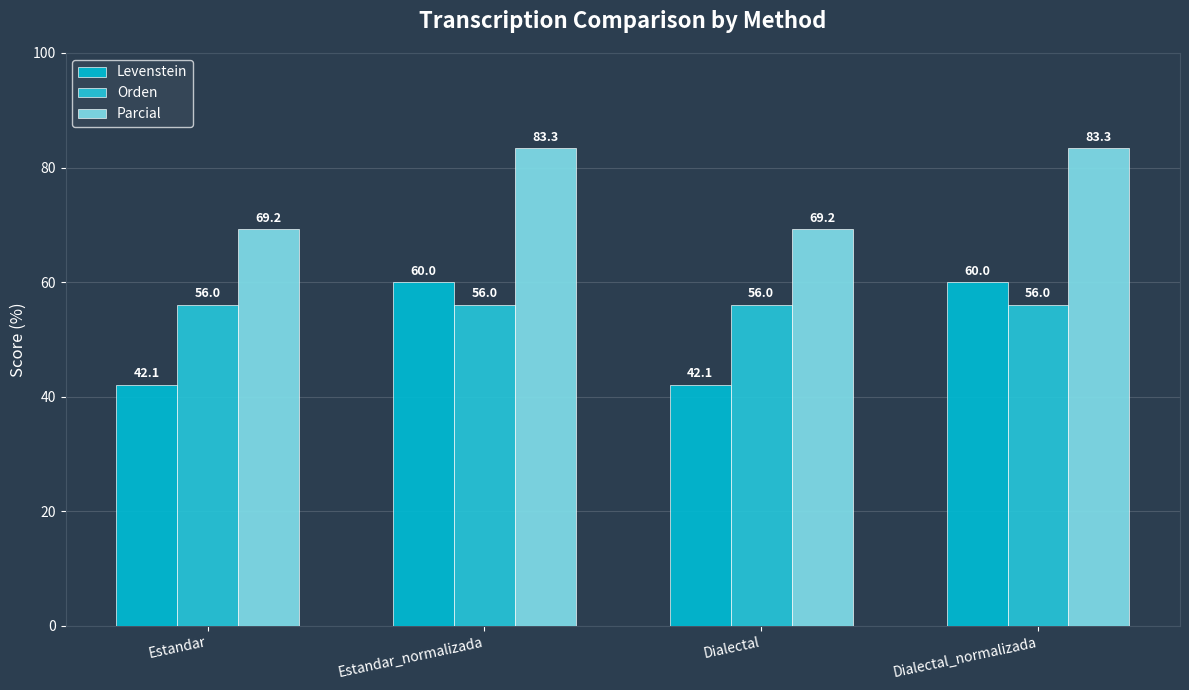

Reading right to left, what are all the values shown in this chart?

Levenstein: Dialectal_normalizada=60.0	Dialectal=42.1	Estandar_normalizada=60.0	Estandar=42.1
Orden: Dialectal_normalizada=56.0	Dialectal=56.0	Estandar_normalizada=56.0	Estandar=56.0
Parcial: Dialectal_normalizada=83.3	Dialectal=69.2	Estandar_normalizada=83.3	Estandar=69.2